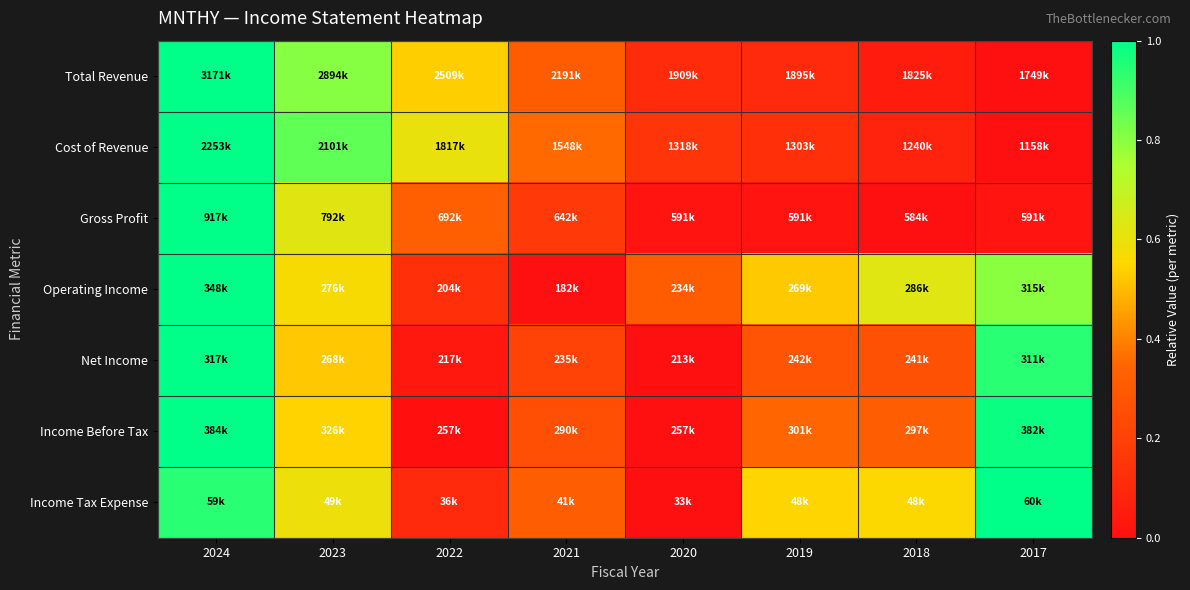

Reading left to right, transcribe all the data shown in this chart.

Total Revenue: 2024=1.0	2023=0.8	2022=0.5	2021=0.3	2020=0.1	2019=0.1	2018=0.1	2017=0.0
Cost of Revenue: 2024=1.0	2023=0.9	2022=0.6	2021=0.4	2020=0.1	2019=0.1	2018=0.1	2017=0.0
Gross Profit: 2024=1.0	2023=0.6	2022=0.3	2021=0.2	2020=0.0	2019=0.0	2018=0.0	2017=0.0
Operating Income: 2024=1.0	2023=0.6	2022=0.1	2021=0.0	2020=0.3	2019=0.5	2018=0.6	2017=0.8
Net Income: 2024=1.0	2023=0.5	2022=0.0	2021=0.2	2020=0.0	2019=0.3	2018=0.3	2017=0.9
Income Before Tax: 2024=1.0	2023=0.5	2022=0.0	2021=0.3	2020=0.0	2019=0.3	2018=0.3	2017=1.0
Income Tax Expense: 2024=0.9	2023=0.6	2022=0.1	2021=0.3	2020=0.0	2019=0.5	2018=0.6	2017=1.0